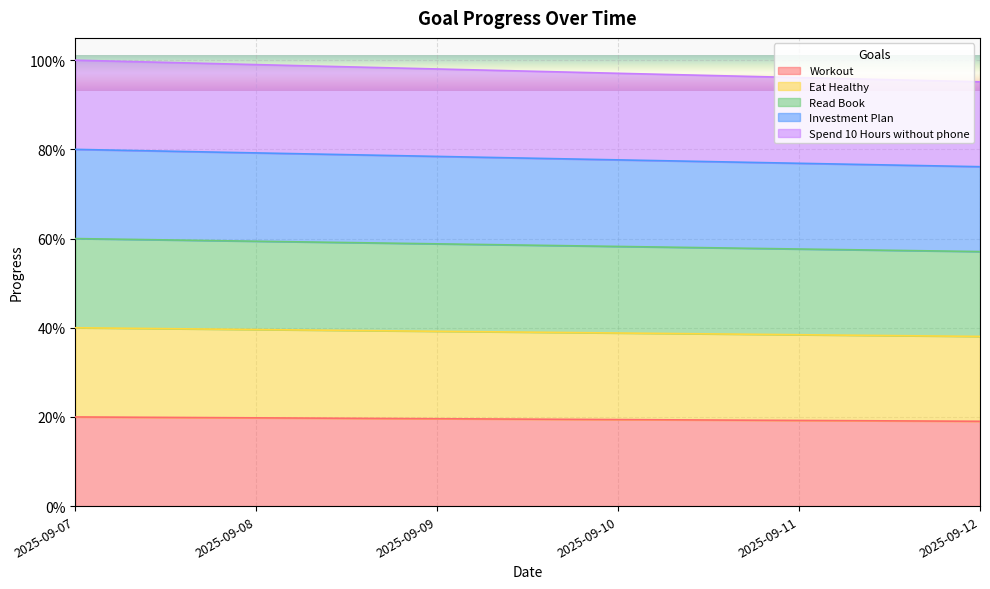

Which series has the largest range (max minus min)?

Investment Plan